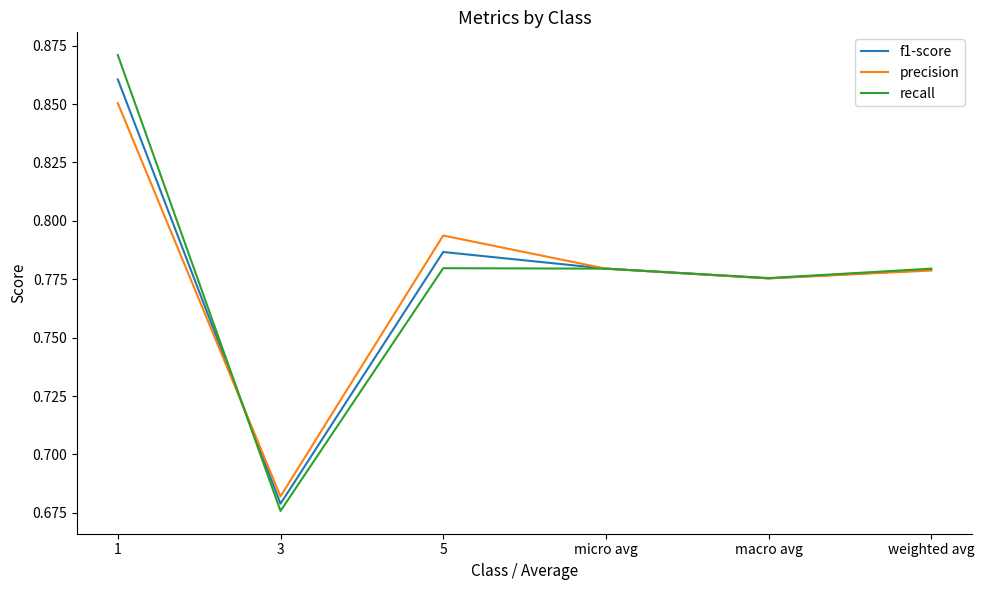

Between which two adjacent categories do recall and f1-score first intersect?

1 and 3